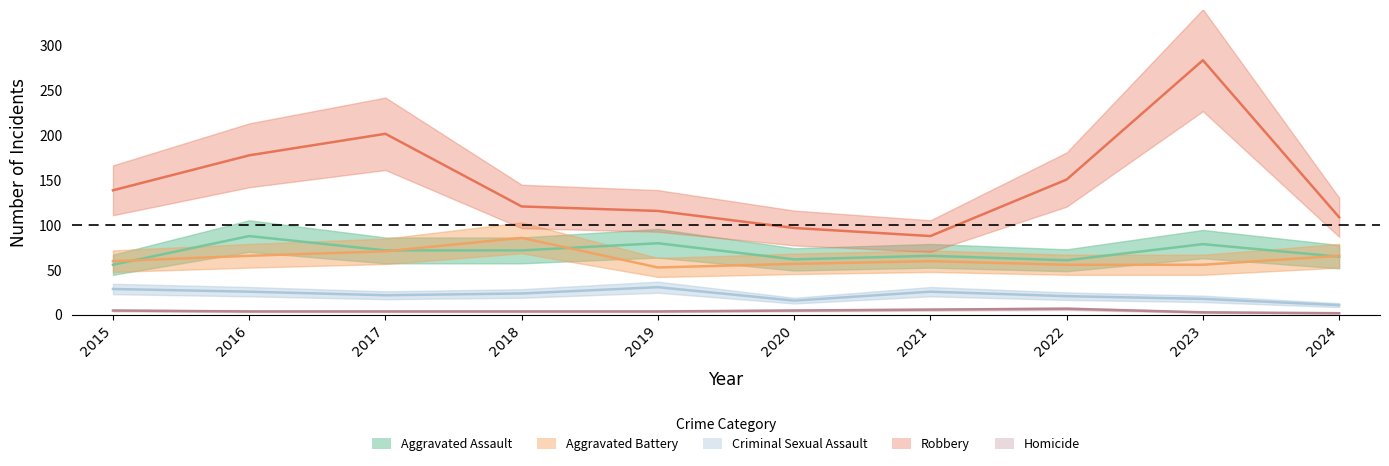

What is the difference between the maximum and minimum values in the Robbery series?

196